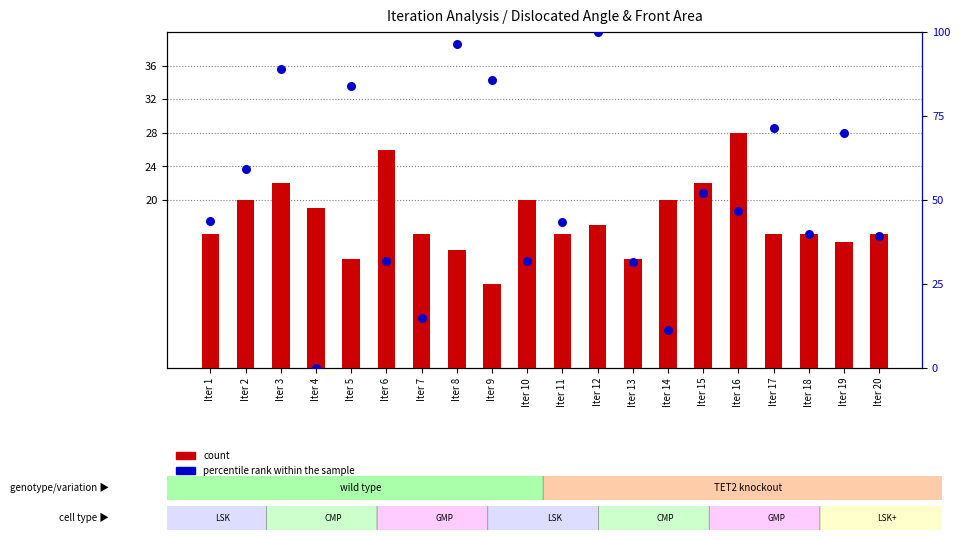

Is the value of count at Iter 2 greater than the value of percentile rank within the sample at Iter 20?

No